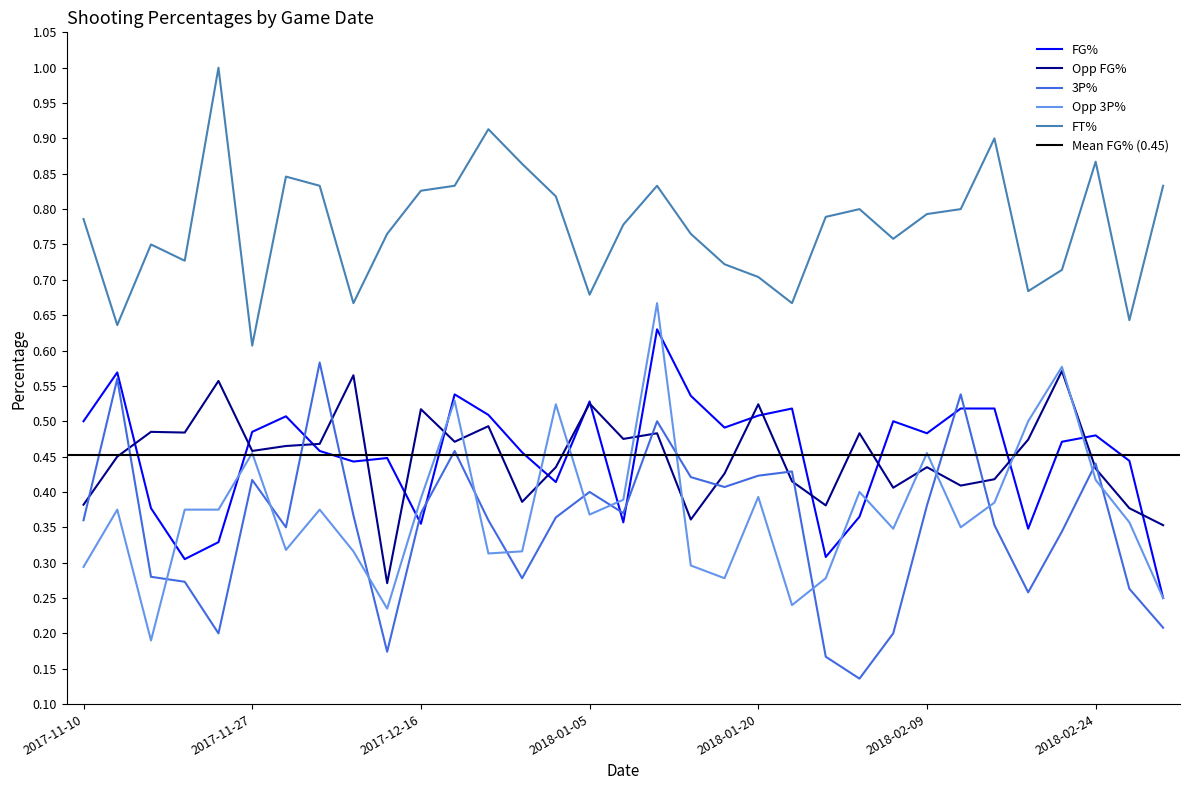

Rank the categories by FG_Pct value from highest to lowest.

2018-01-10, 2017-11-13, 2017-12-20, 2018-01-12, 2018-01-05, 2018-01-26, 2018-02-14, 2018-02-16, 2017-12-22, 2018-01-20, 2017-11-30, 2017-11-10, 2018-02-04, 2018-01-15, 2017-11-27, 2018-02-09, 2018-02-24, 2018-02-22, 2017-12-02, 2017-12-28, 2017-12-09, 2018-03-04, 2017-12-06, 2017-12-30, 2017-11-18, 2018-02-02, 2018-01-07, 2017-12-16, 2018-02-19, 2017-11-24, 2018-01-28, 2017-11-20, 2018-03-05